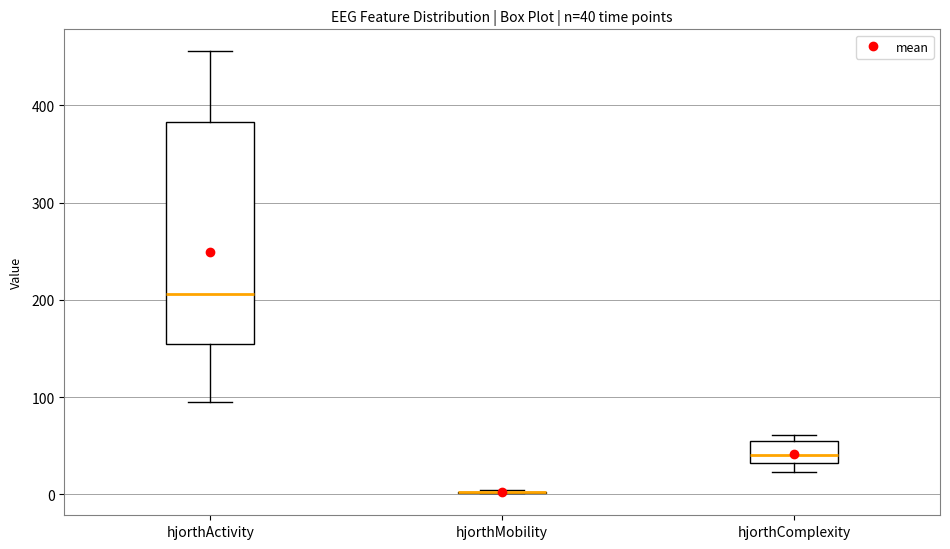

Which box is the tallest, from its lower edge to its upper edge?

hjorthActivity